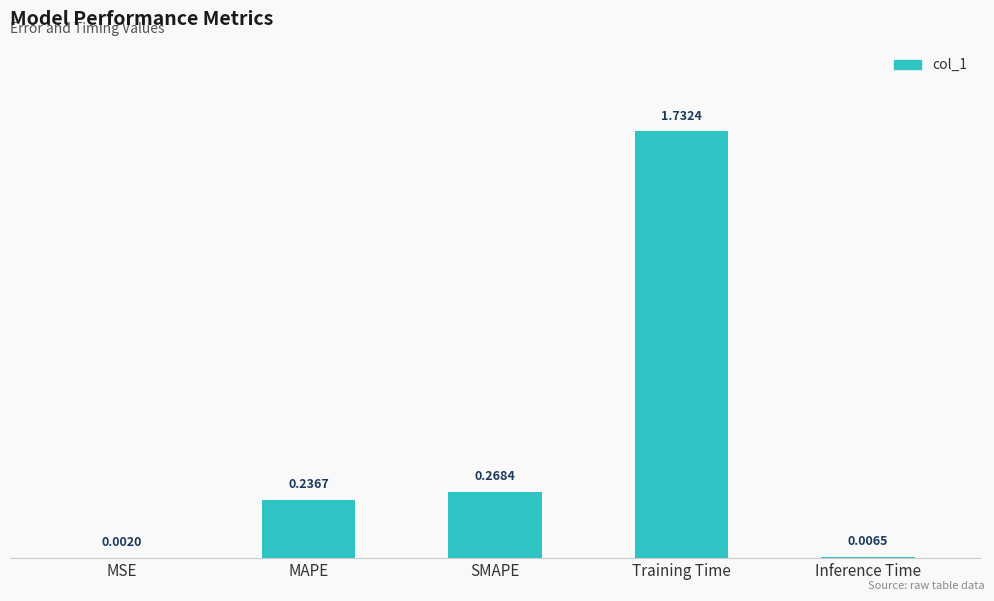

At which label is the value closest to 0?

MSE